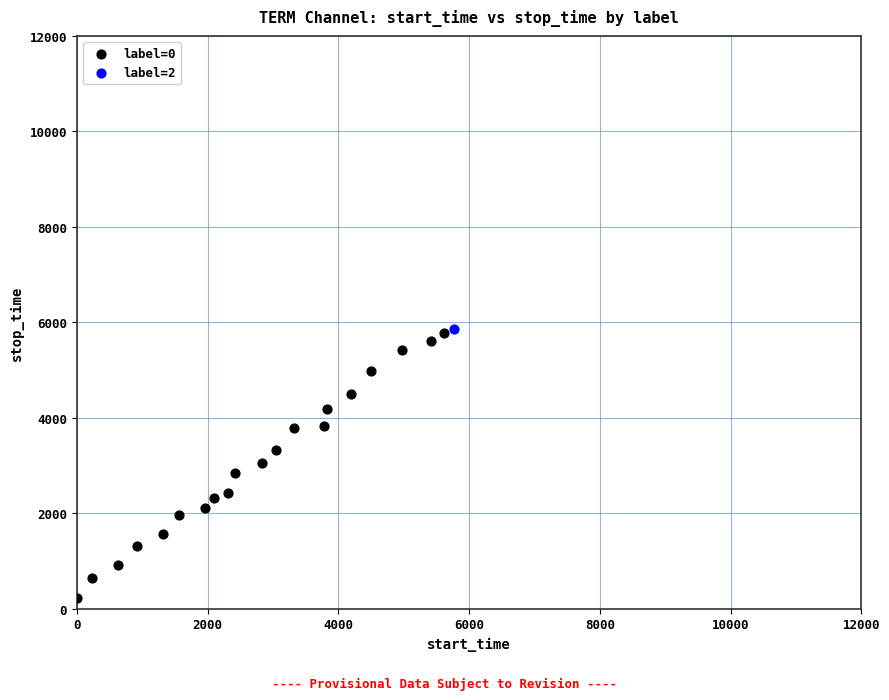

What are all the series names shown in the legend?

label=0, label=2